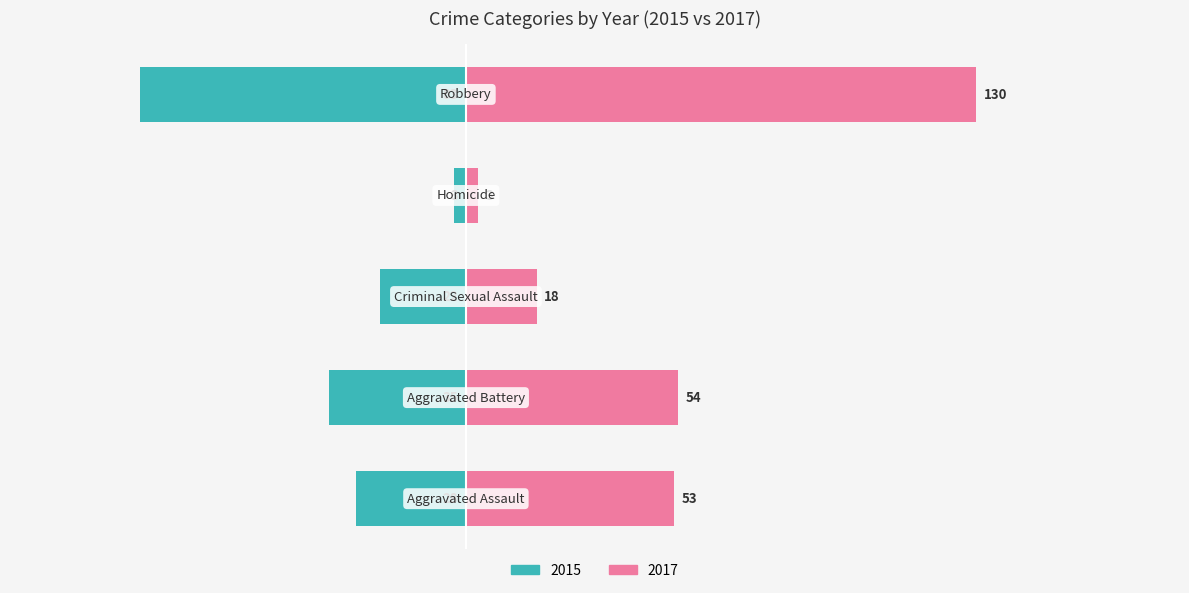

At which category does the chart reach its peak across all series?

Robbery